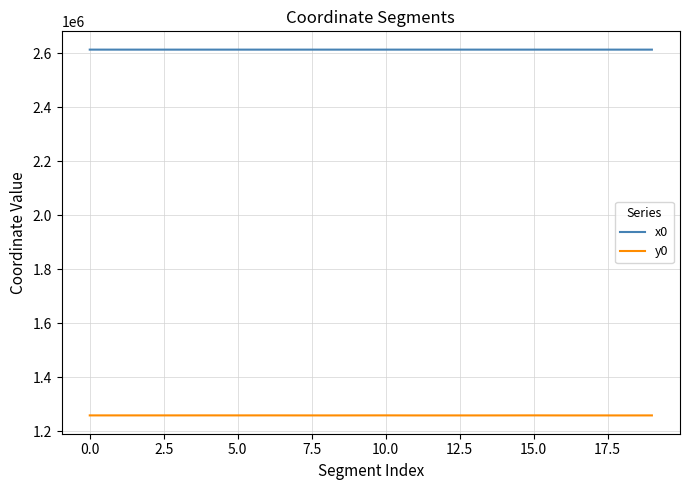

What is the highest value of the y0 series?

1258482.0